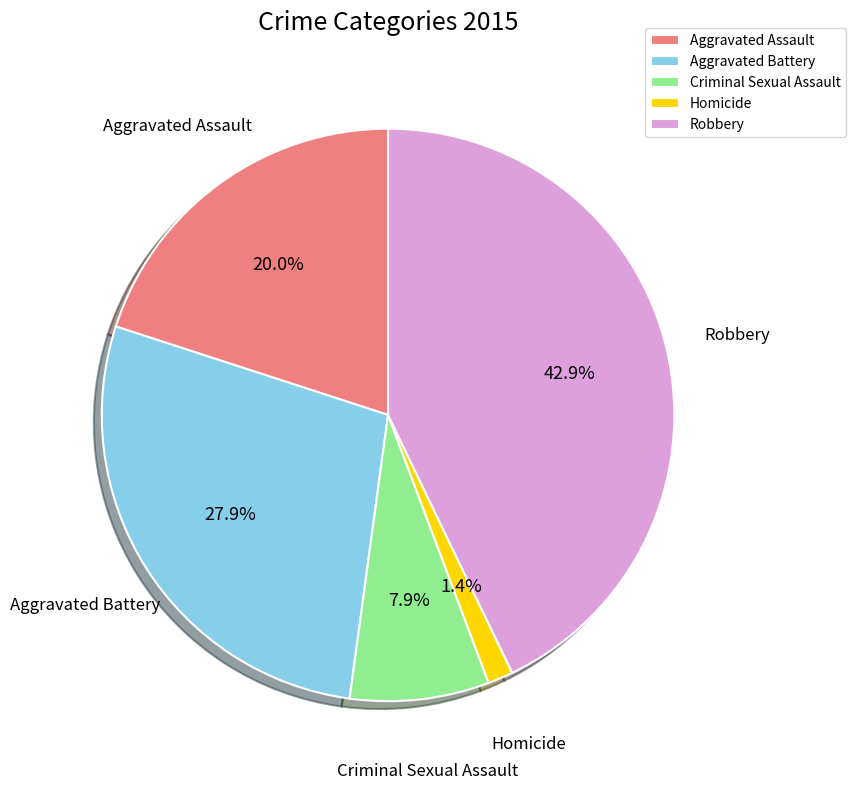

Count the number of slices in the pie.

5